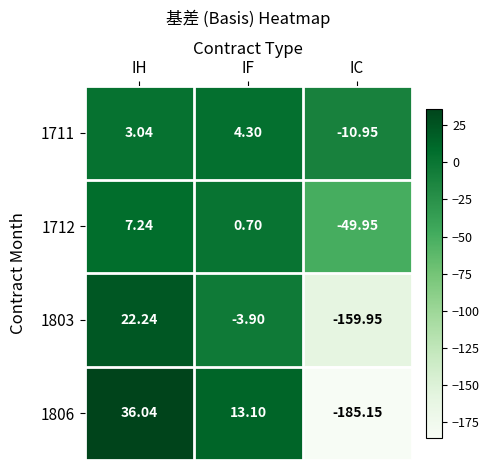

How many values in 1803 are above zero?

1